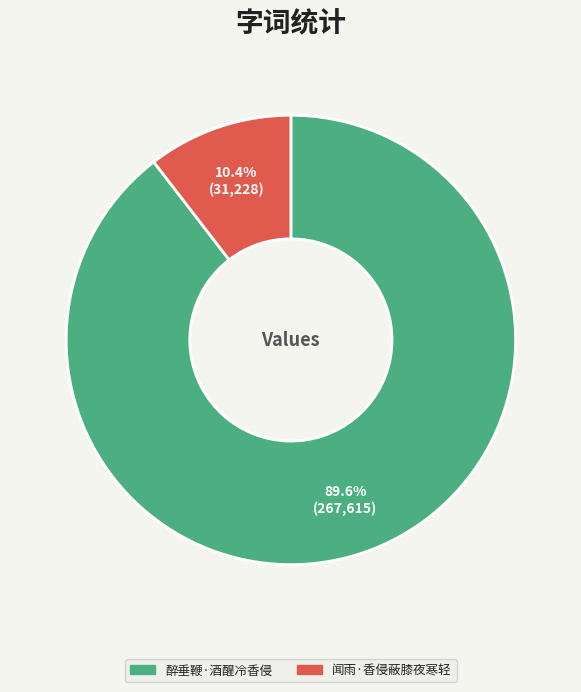

What percentage do 闻雨·香侵蔽膝夜寒轻 and 醉垂鞭·酒醒冷香侵 together represent?

100.0%